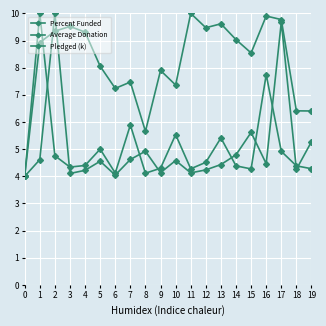

Reading right to left, extract all data points from this chart.

Percent Funded: 19=4.3	18=4.4	17=4.9	16=7.7	15=4.3	14=4.4	13=5.4	12=4.5	11=4.3	10=5.5	9=4.3	8=4.1	7=5.9	6=4.1	5=5.0	4=4.4	3=4.3	2=4.8	1=10.0	0=4.0
Average Donation: 19=6.4	18=6.4	17=9.8	16=9.9	15=8.5	14=9.0	13=9.6	12=9.5	11=10.0	10=7.4	9=7.9	8=5.7	7=7.5	6=7.2	5=8.1	4=9.3	3=9.5	2=9.3	1=8.9	0=4.0
Pledged (k): 19=5.3	18=4.3	17=9.7	16=4.5	15=5.6	14=4.8	13=4.4	12=4.2	11=4.1	10=4.6	9=4.1	8=4.9	7=4.6	6=4.0	5=4.6	4=4.2	3=4.1	2=10.0	1=4.6	0=4.0